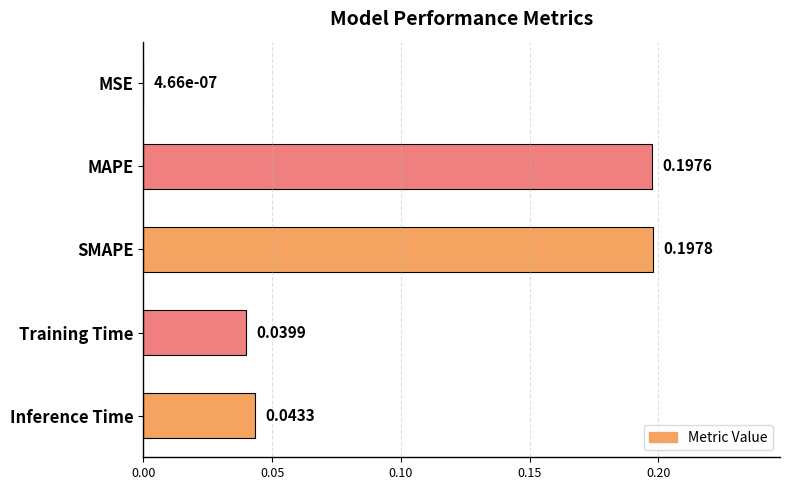

At which label is the value closest to 0?

MSE